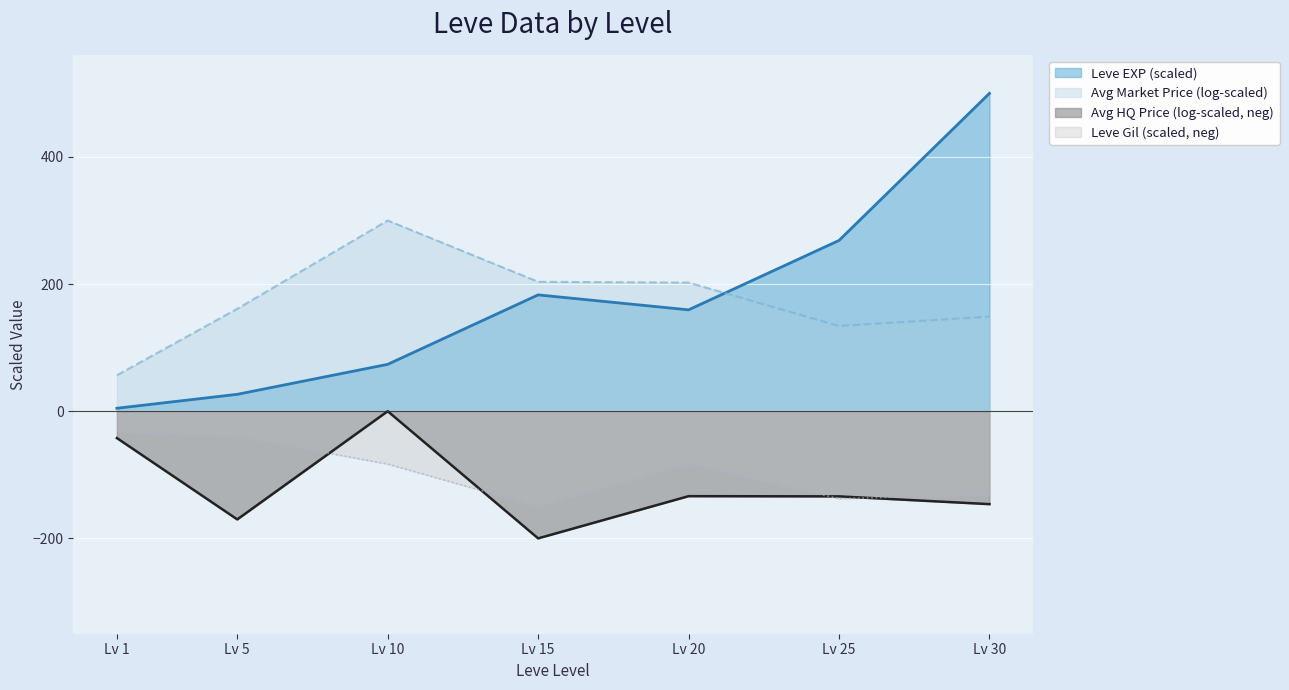

What are all the series names shown in the legend?

Leve EXP (scaled), Avg Market Price (log-scaled), Avg HQ Price (log-scaled, neg), Leve Gil (scaled, neg)